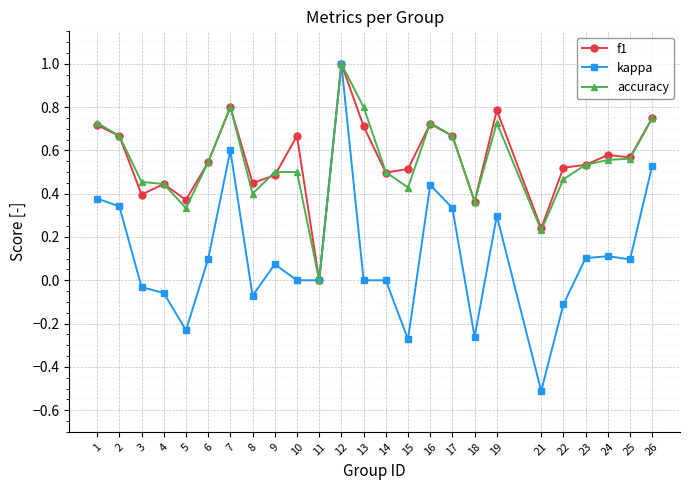

At which category is the sum across all series the highest?

12